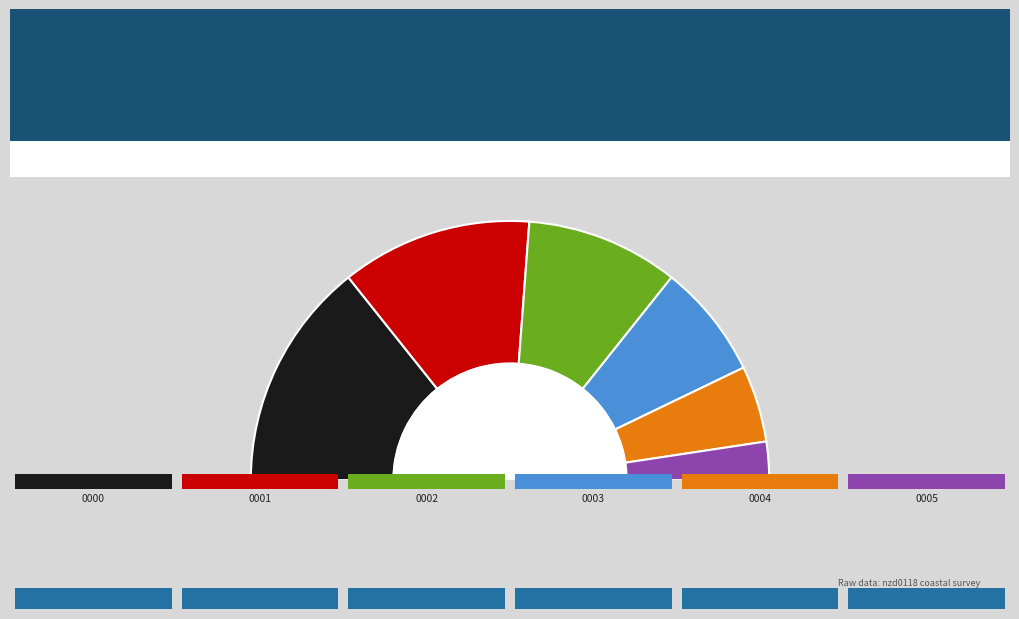

To the nearest percent, what percentage of the pie is nzd0118-0005?

5%